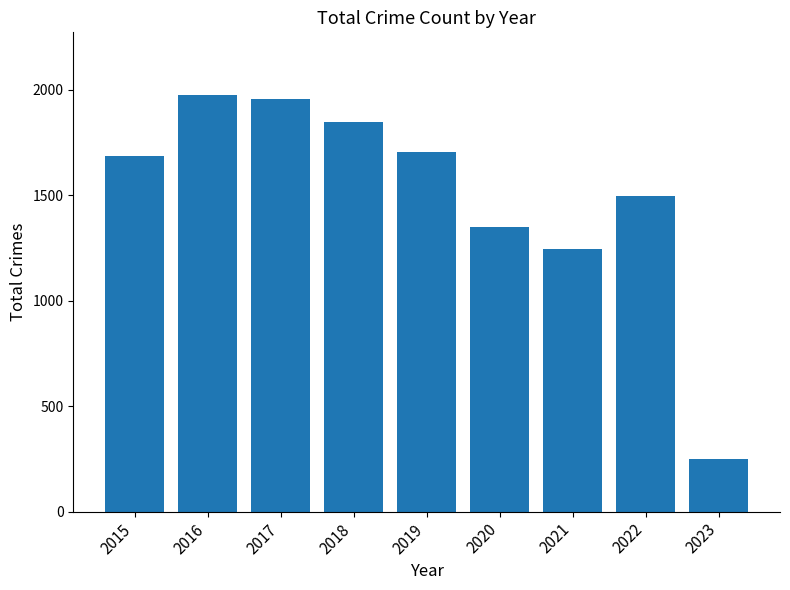

Is it true that the value at 2021 is 1244?

True